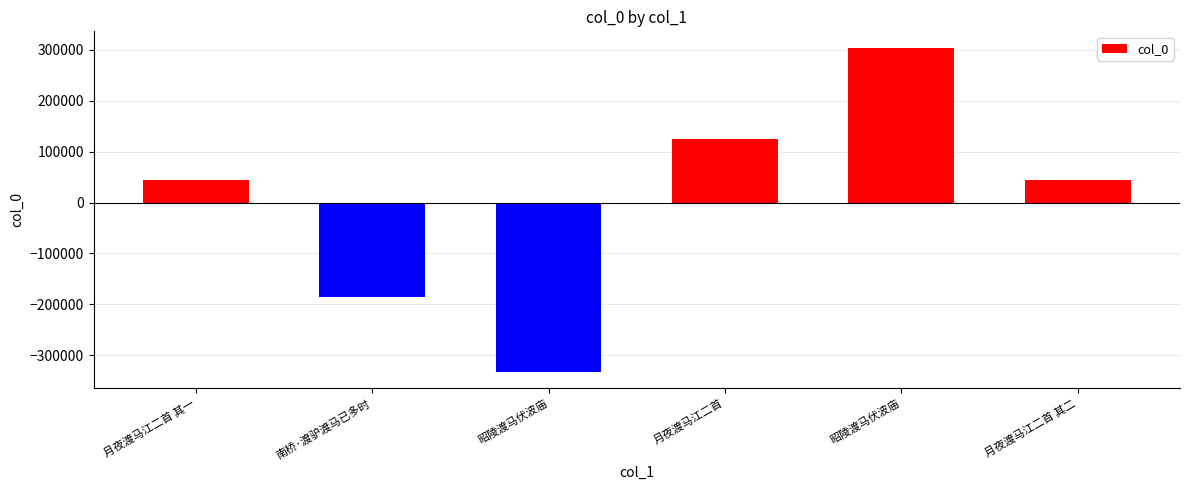

The value at 月夜渡马江二首 is 123766.3. True or false?

True